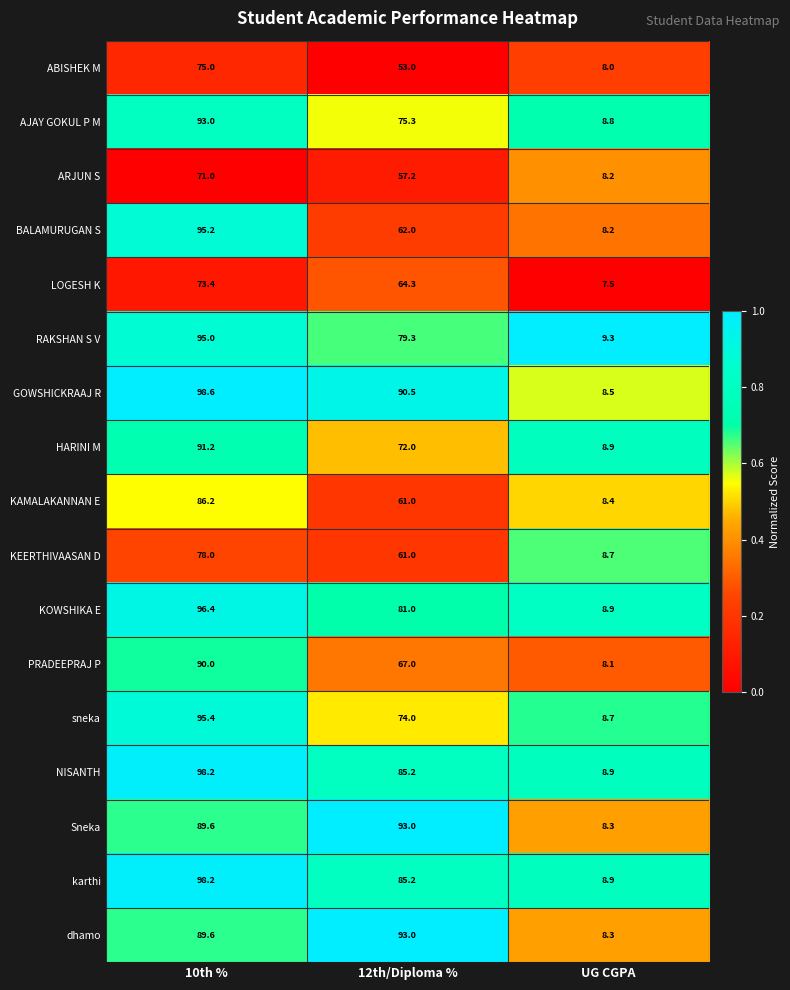

What is the smallest value displayed?

7.5